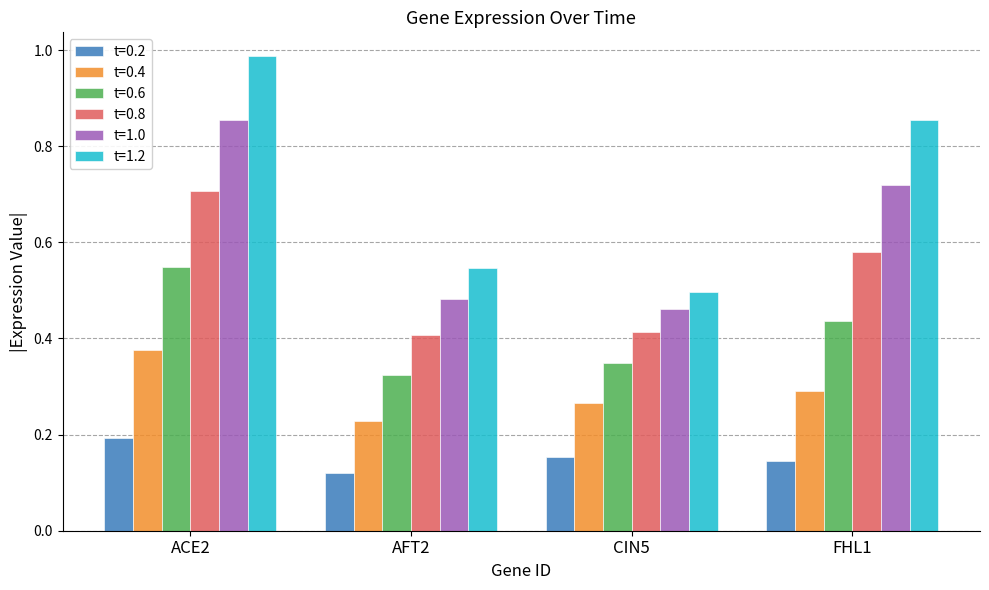

List the labels in order of t=1.2 value, smallest first.

CIN5, AFT2, FHL1, ACE2